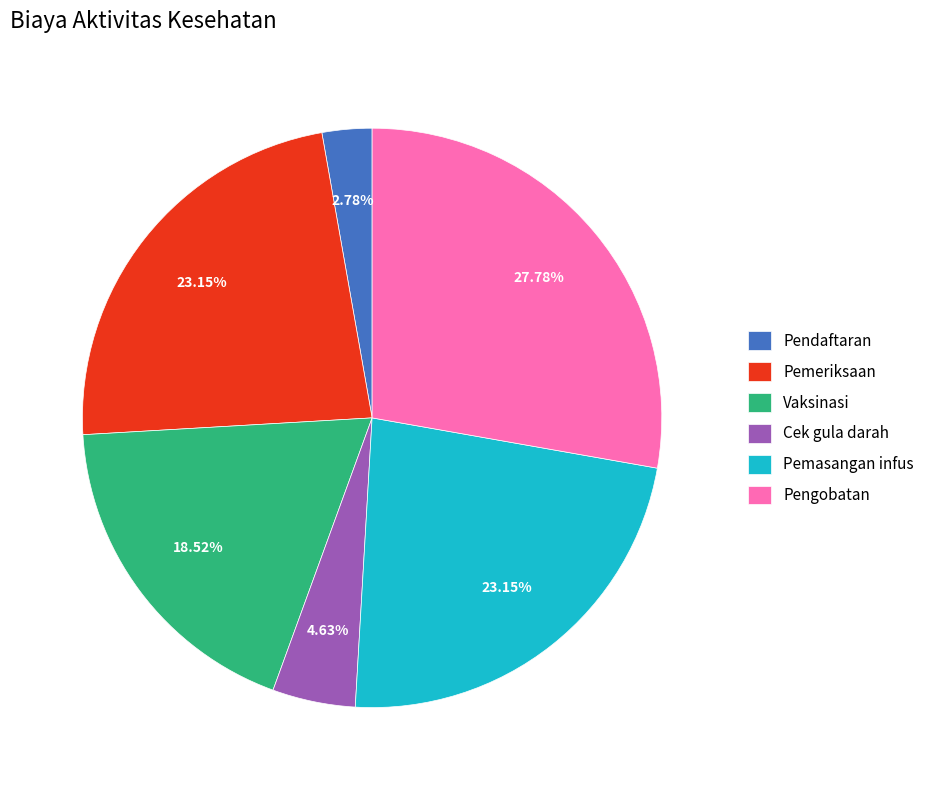

Combined, do Pendaftaran and Pemasangan infus account for over 50%?

No